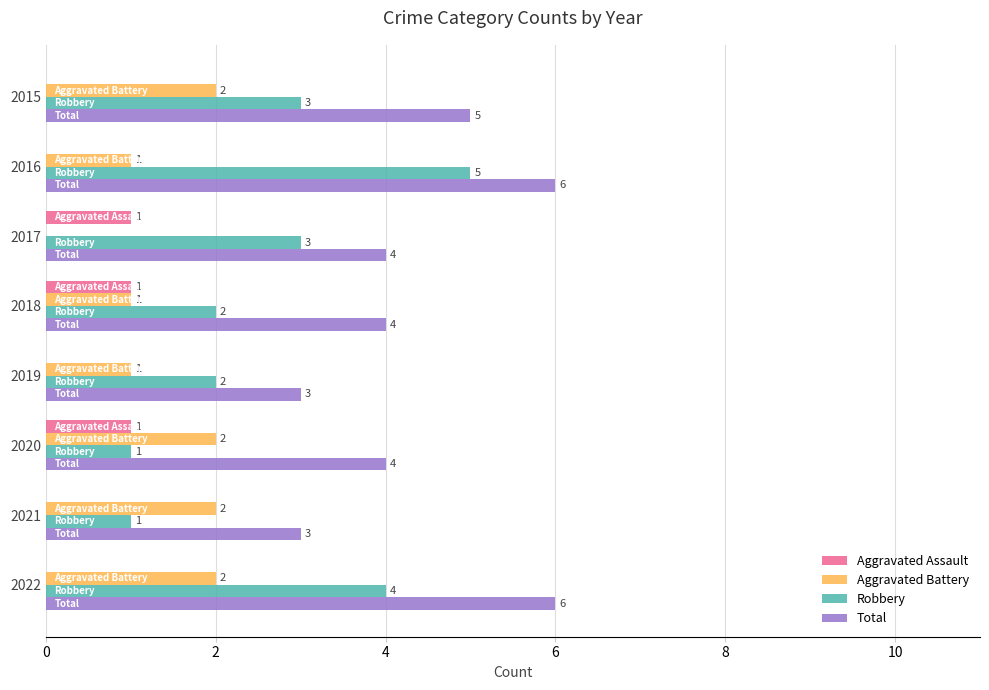

Is it true that Aggravated Battery equals 2 at 2021?

True